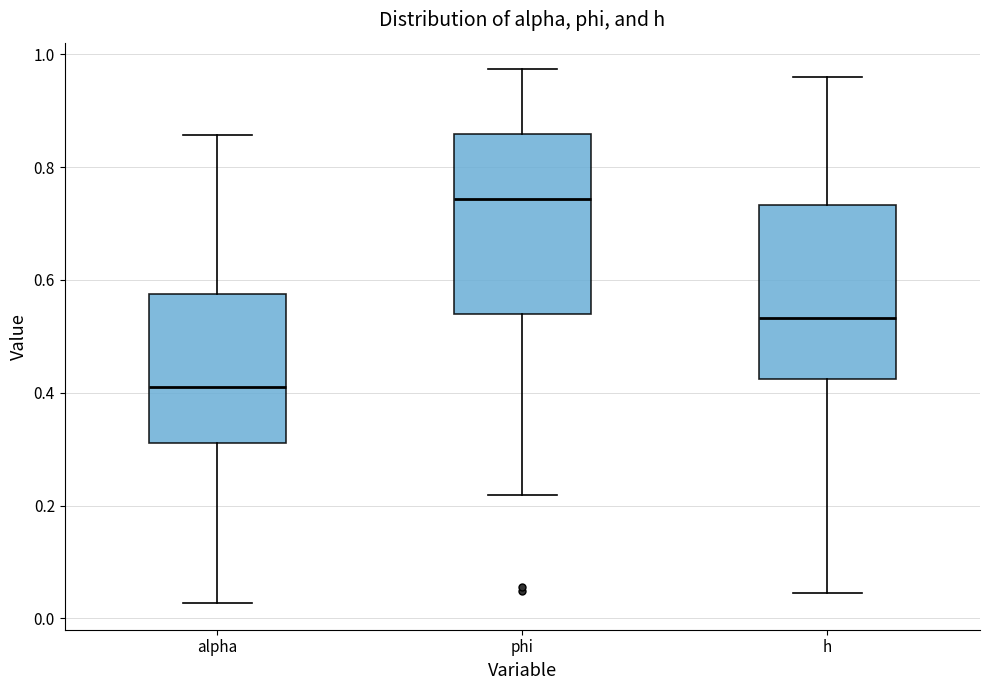

Which box has the highest median line?

phi